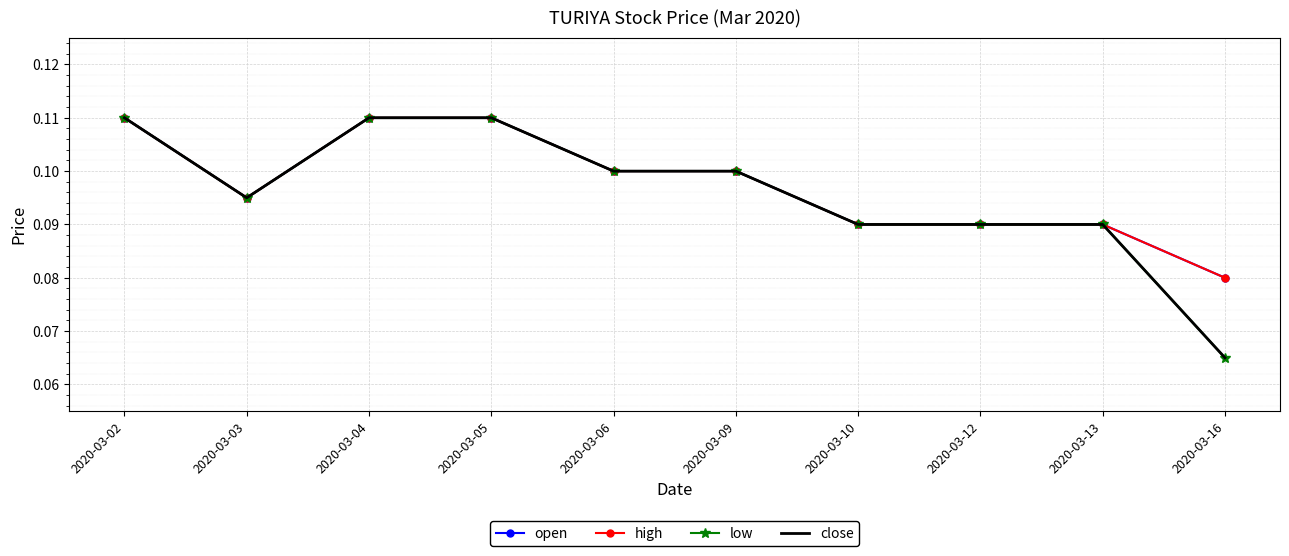

Count the number of categories in the chart.

10